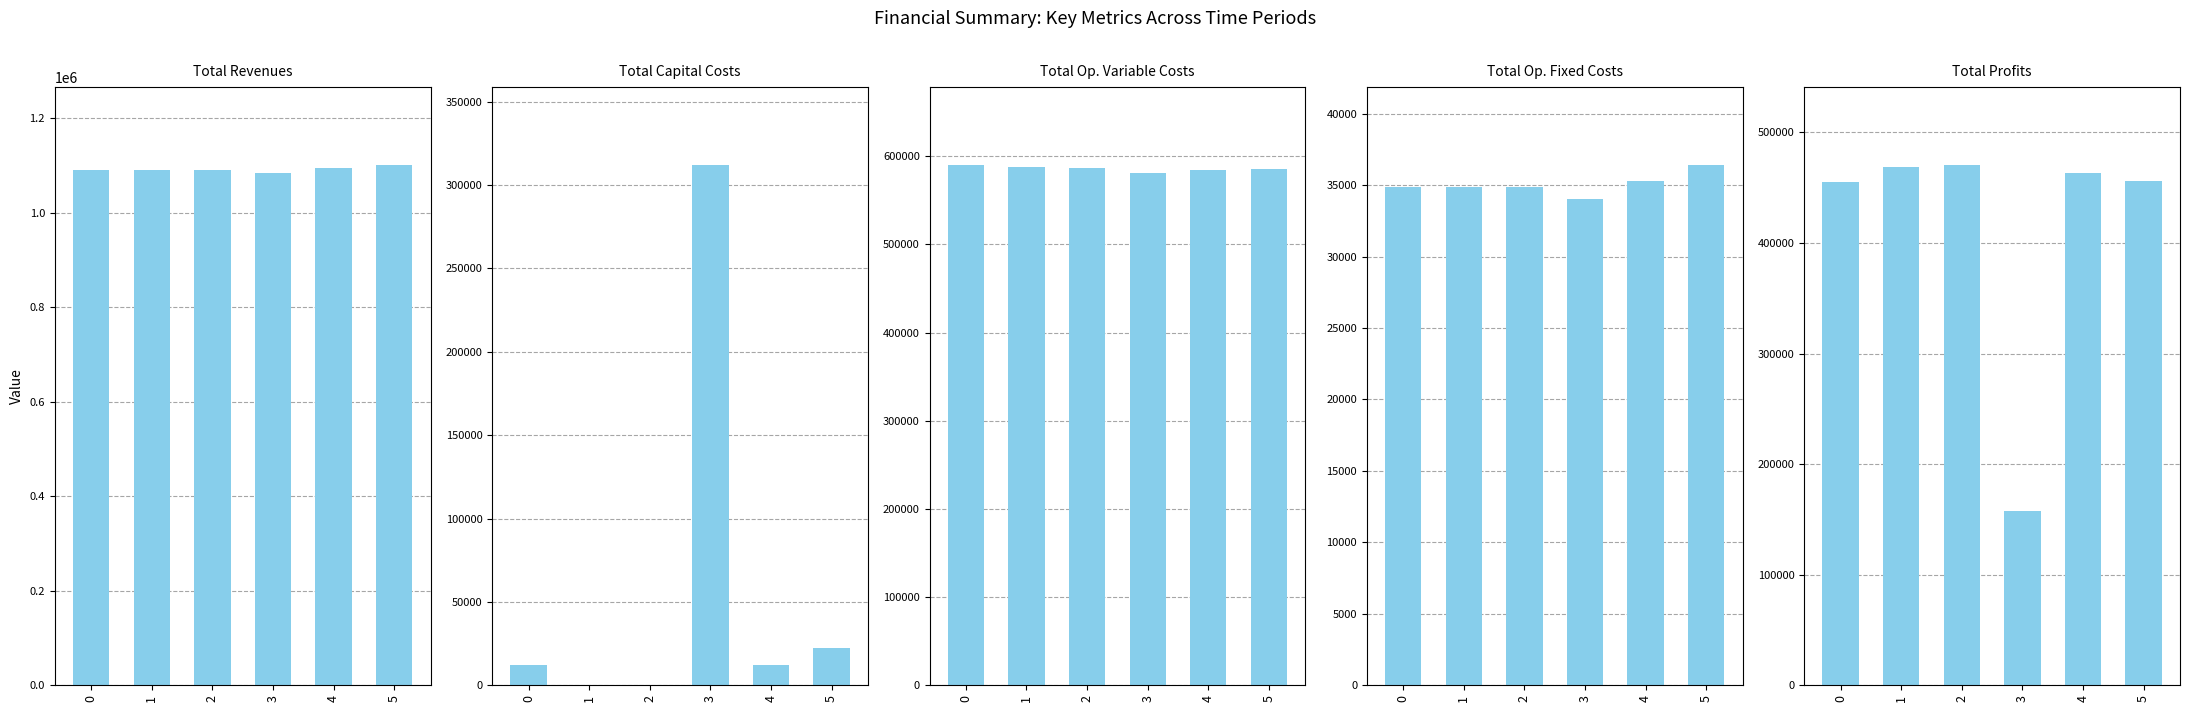

Reading left to right, transcribe all the data shown in this chart.

Total Revenues: 0=1091513.9	1=1091513.9	2=1091513.9	3=1084503.6	4=1094375.8	5=1100964.0
Total Capital Costs: 0=12000.0	1=0.0	2=0.0	3=312000.0	4=12000.0	5=22400.0
Total Operation Variable Costs: 0=589833.9	1=588021.4	2=586206.4	3=580609.9	4=584105.6	5=585799.4
Total Operation Fixed Costs: 0=34888.6	1=34888.6	2=34888.6	3=34047.9	4=35309.0	5=36401.9
Total Profits: 0=454791.4	1=468603.9	2=470418.9	3=157845.7	4=462961.3	5=456362.7